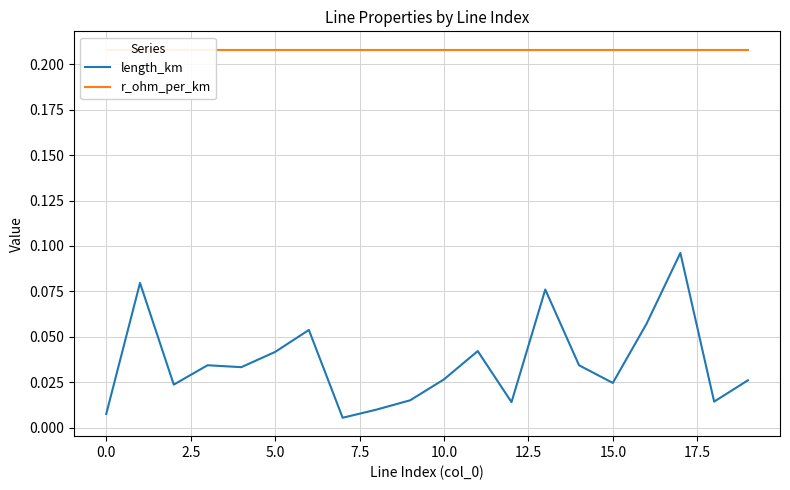

Which category has the highest value in the length_km series?

17